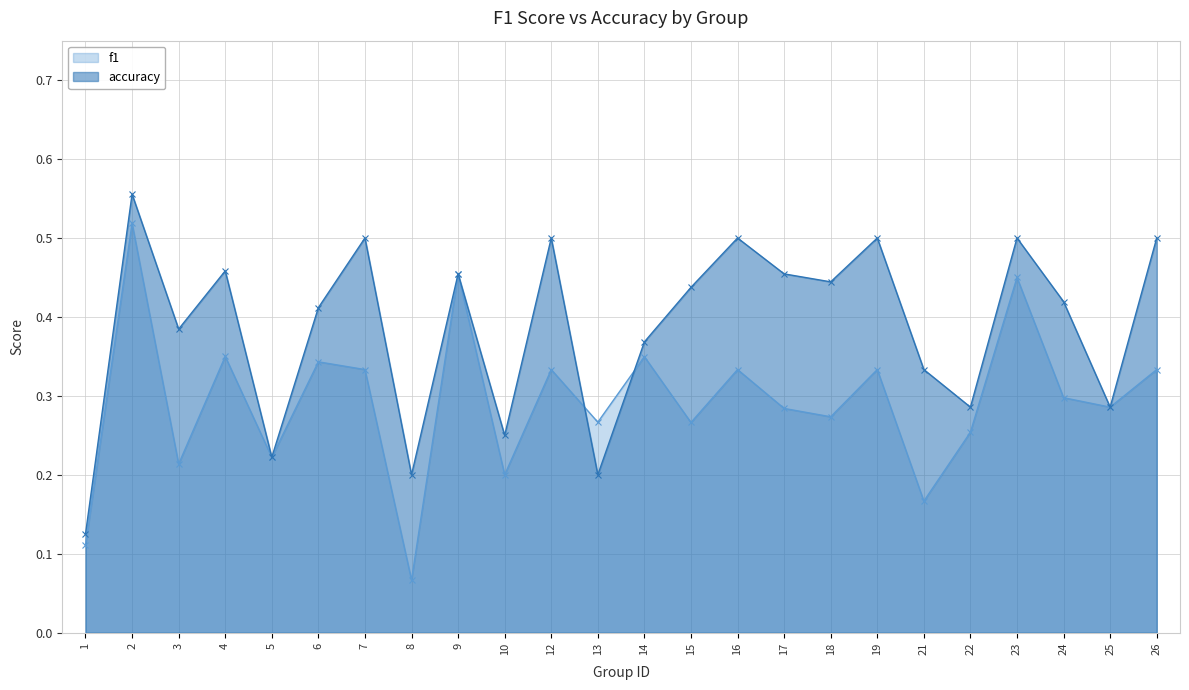

Which series has the largest total across all categories?

accuracy